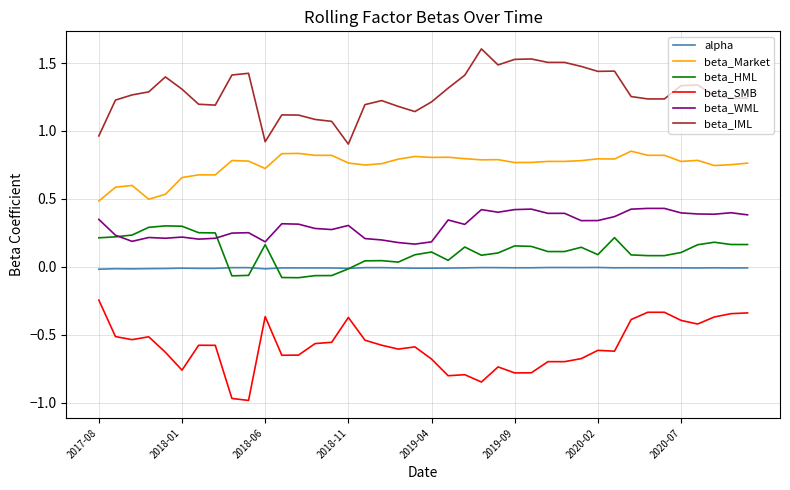

Which series has the largest total across all categories?

beta_IML